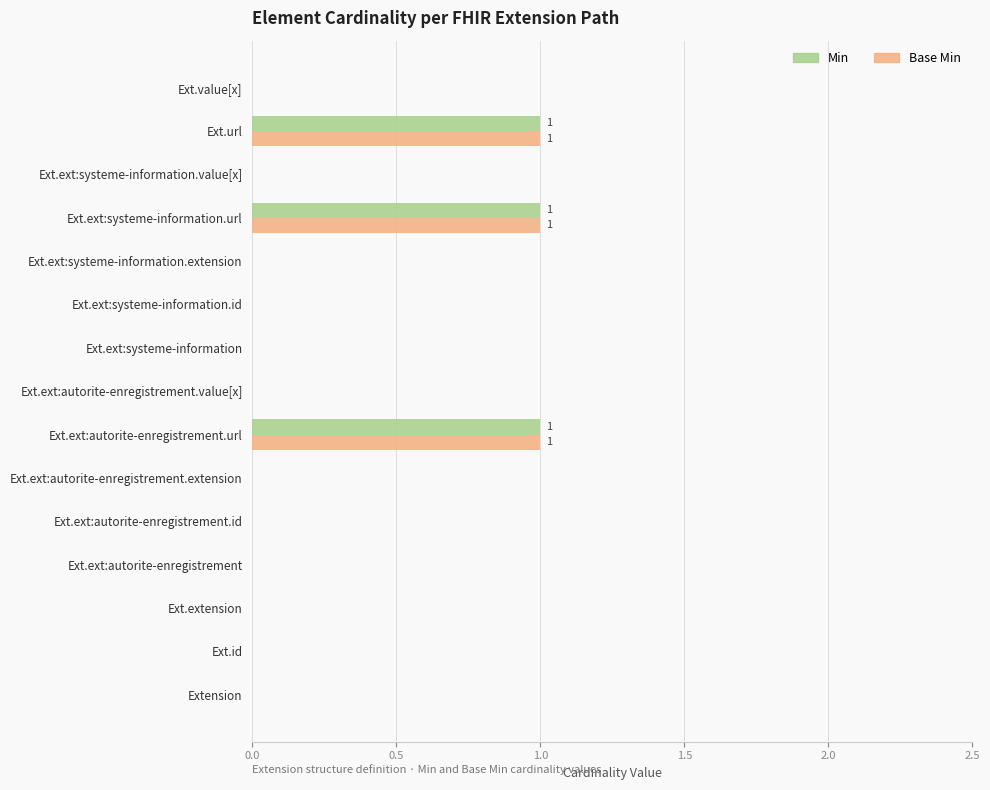

Is the value of Base Min at Extension greater than the value of Min at Ext.url?

No